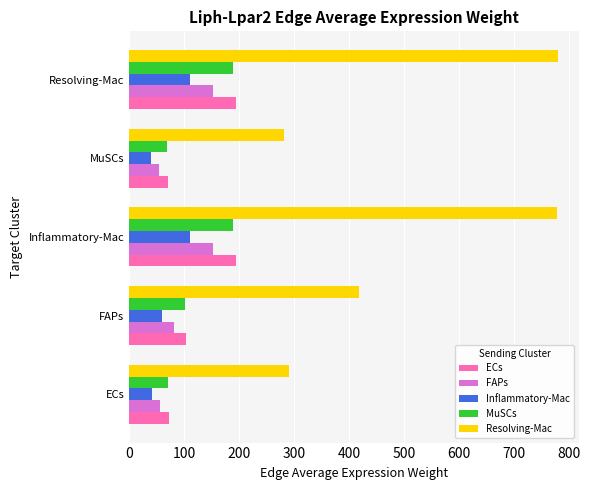

What is the difference between the highest and lowest values at Resolving-Mac?

668.5